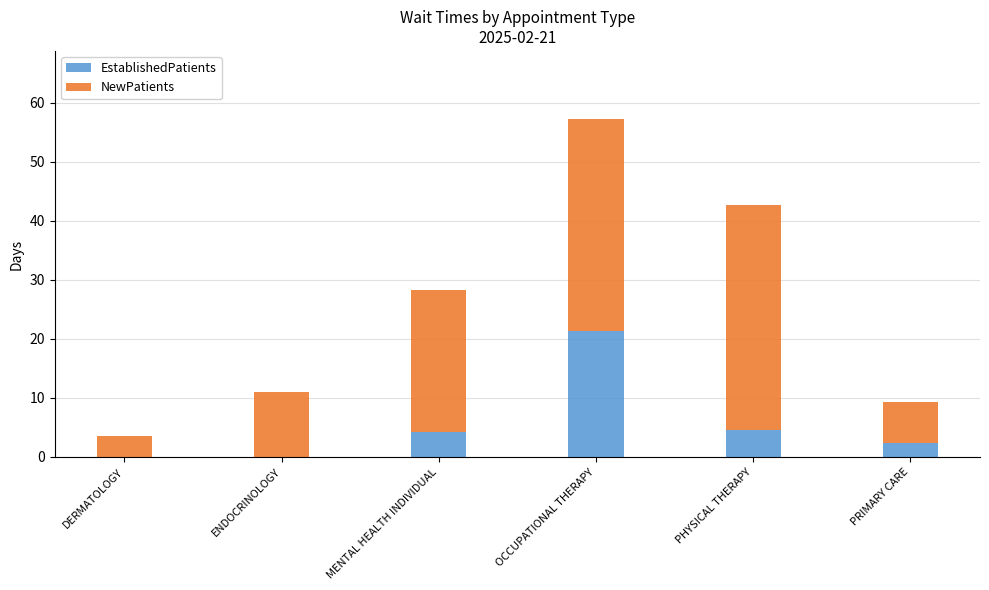

At which label does EstablishedPatients reach its peak?

OCCUPATIONAL THERAPY